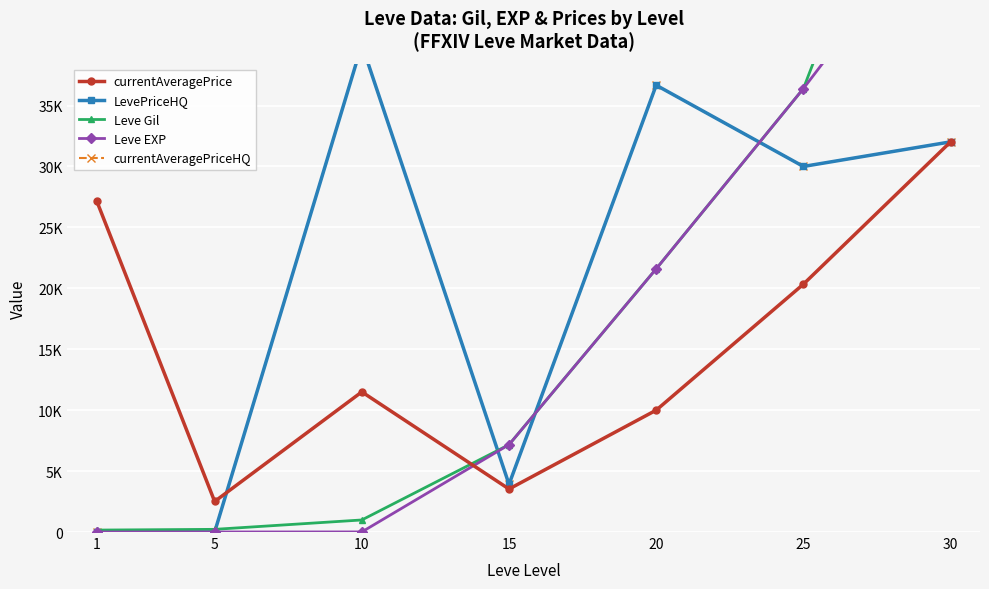

What is the average value of the Leve Gil series?

19180